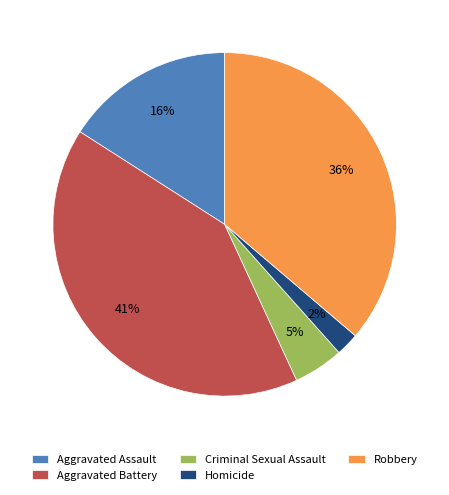

How many slices are in this pie chart?

5